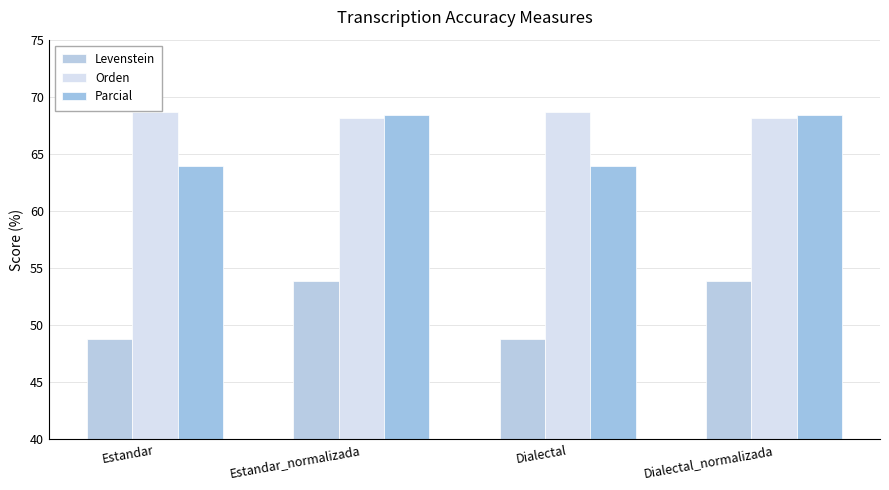

How many values in the Parcial series are below 68?

2